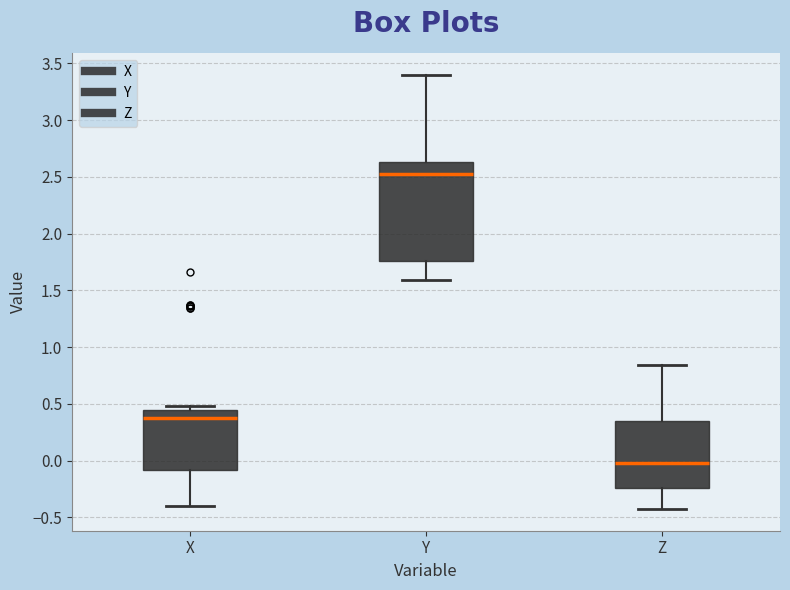

Reading left to right, transcribe this box plot: for each box, give where its median line is, the range the box spans, and where its two whiskers end, as read against the y-axis. The values are not printed on the chart, so give them approximately, as read against the axis.

X: median 0.40, box -0.10 to 0.45, whiskers -0.40 to 0.50
Y: median 2.55, box 1.75 to 2.65, whiskers 1.60 to 3.40
Z: median 0.00, box -0.25 to 0.35, whiskers -0.45 to 0.85